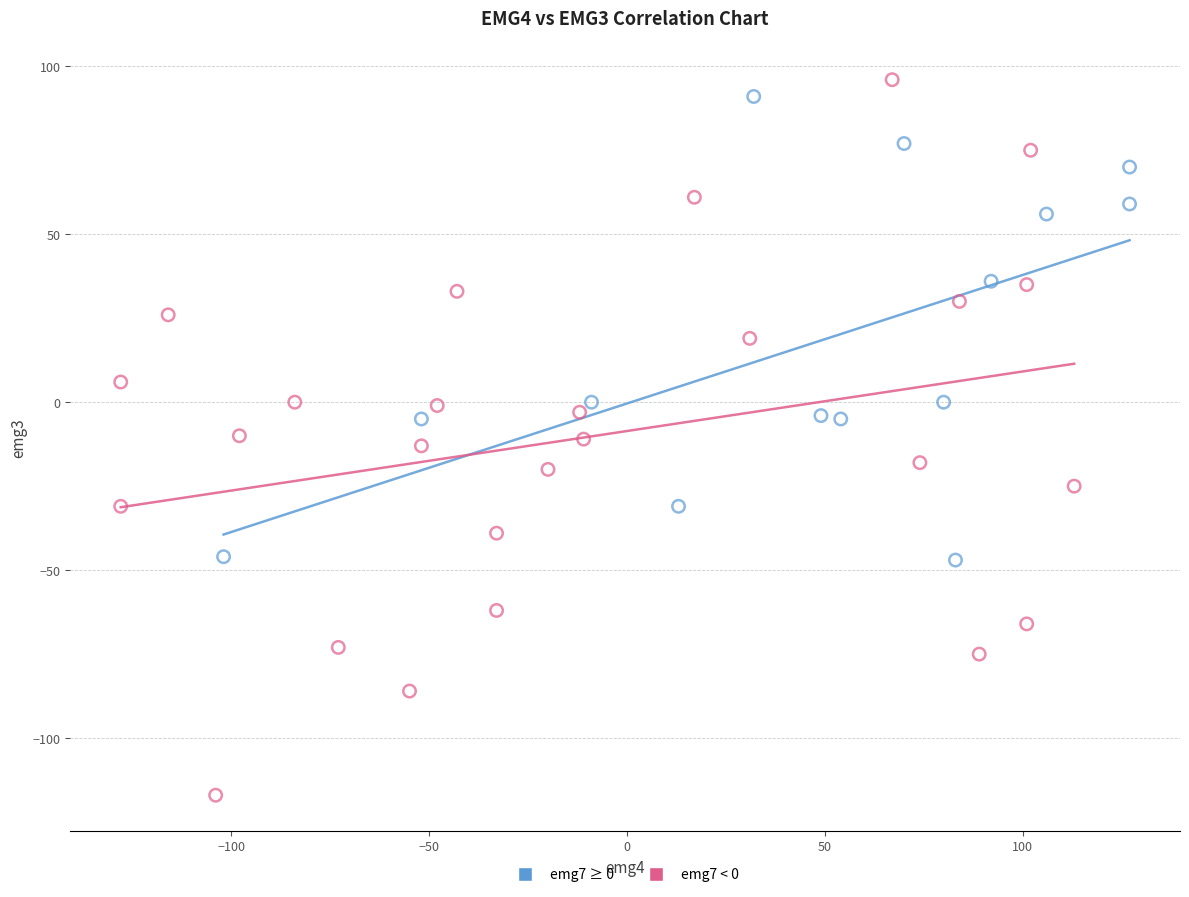

Which series contains the highest Y value?

emg7 < 0